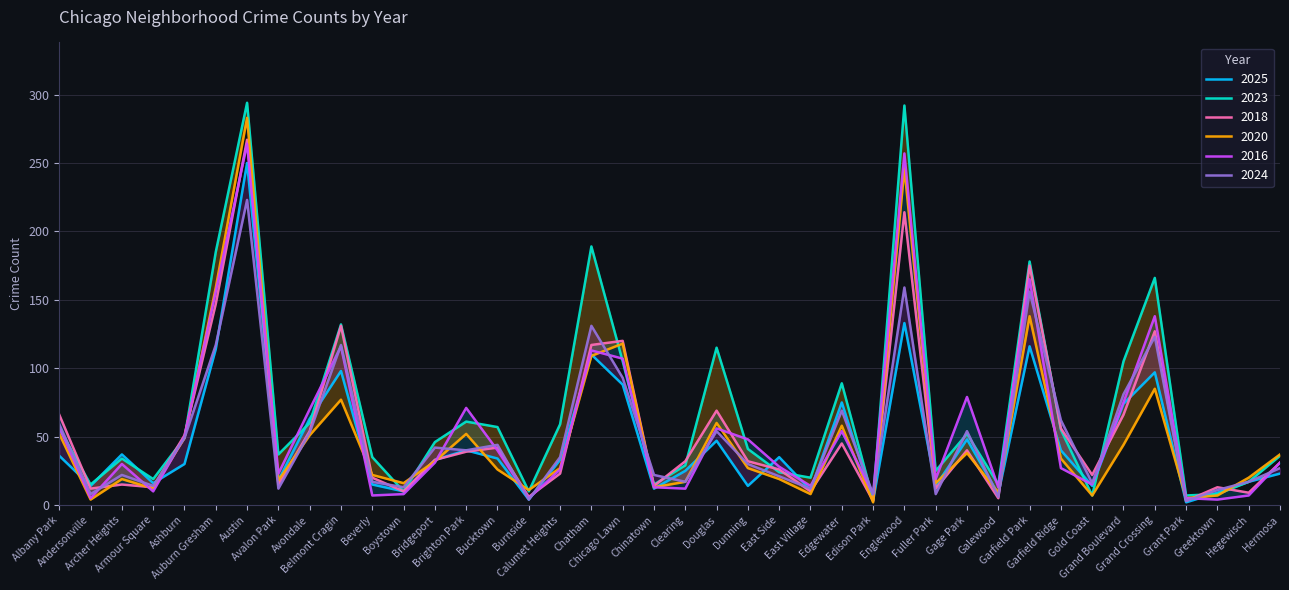

Where is the first local maximum for 2020?

Archer Heights